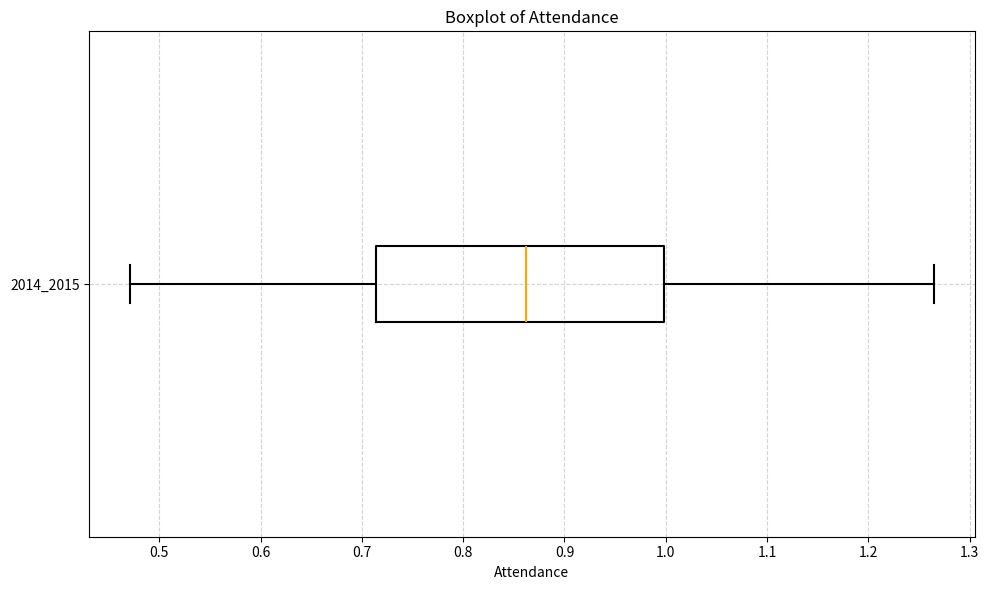

Where is the right edge of the box at y = 2014_2015 on the x-axis? The values are not printed on the chart, so give them approximately, as read against the axis.

1.00